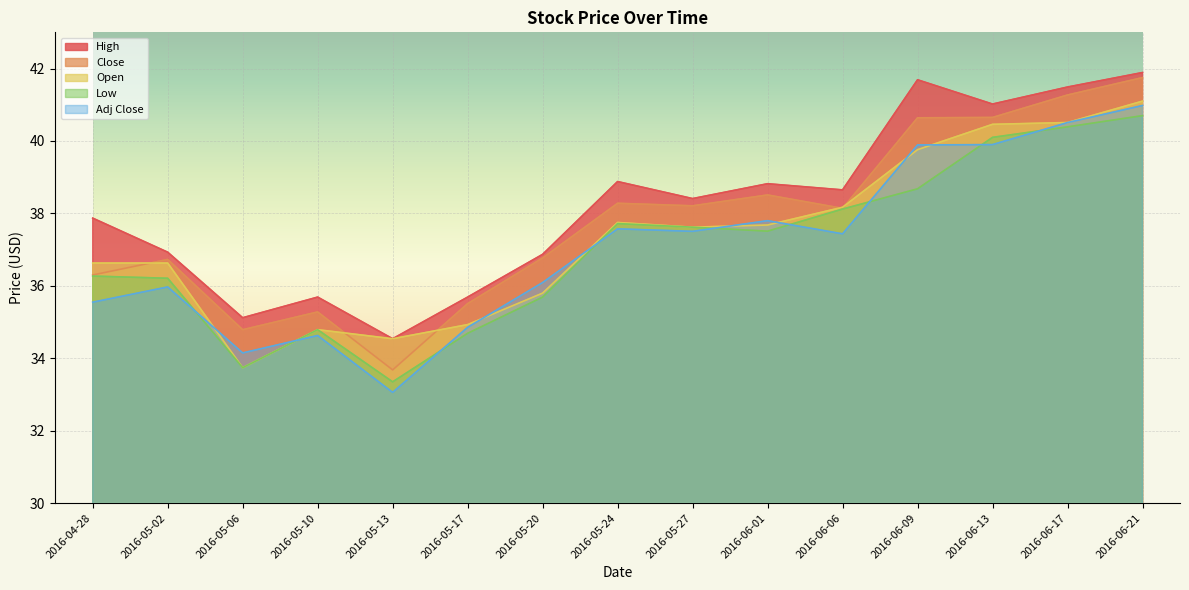

What is the difference between the second highest and minimum values in the Open series?

6.8